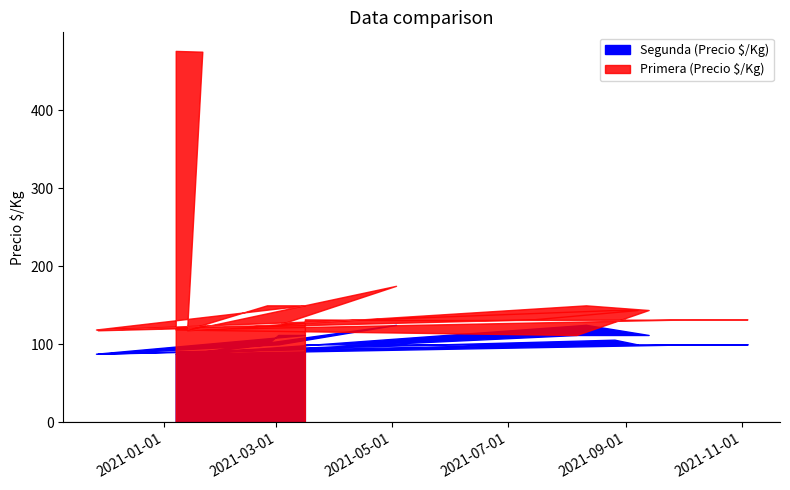

At which category is the sum across all series the highest?

2021-01-07